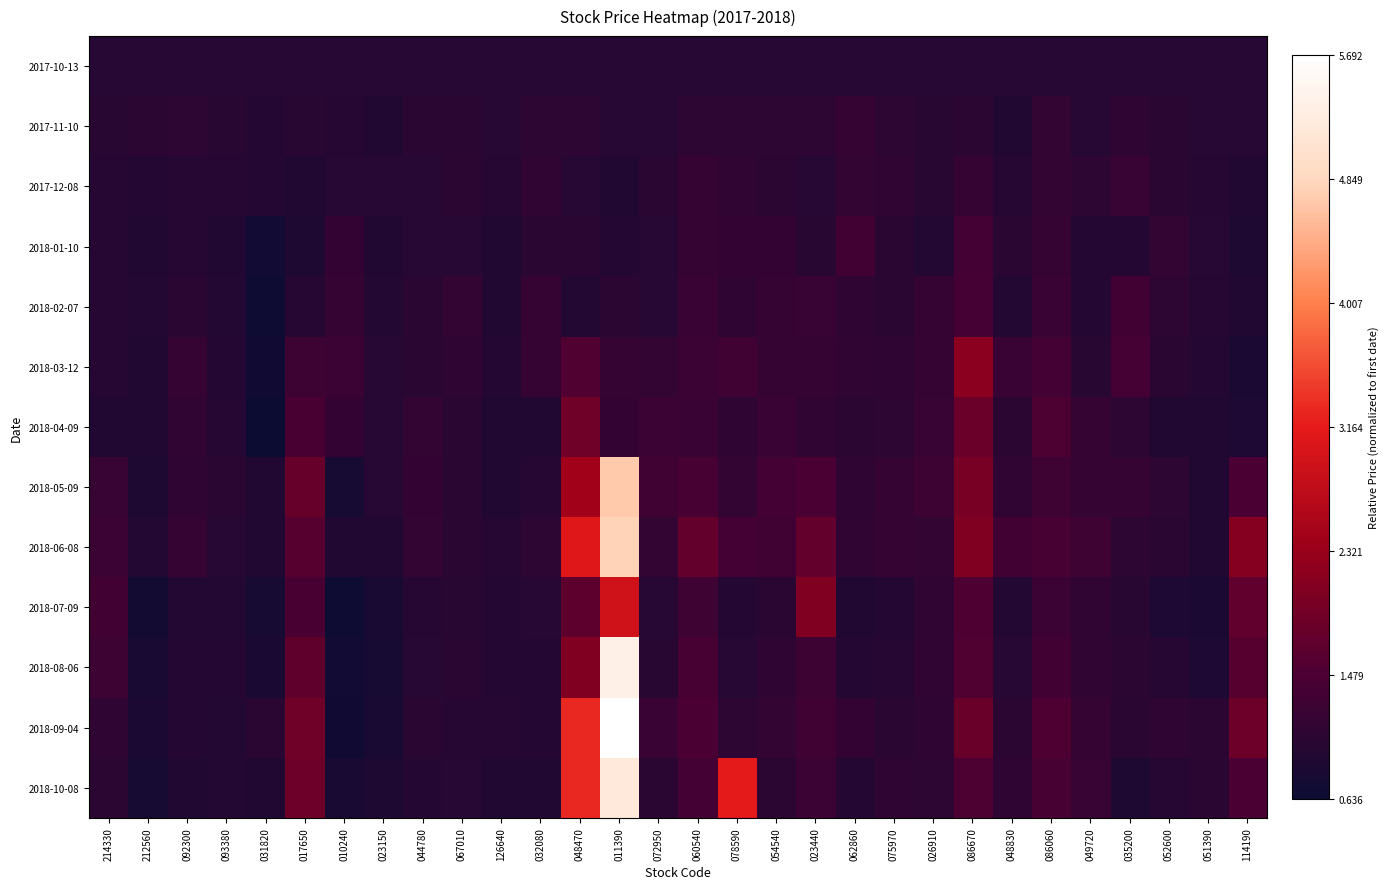

Count the number of data series in this chart.

13